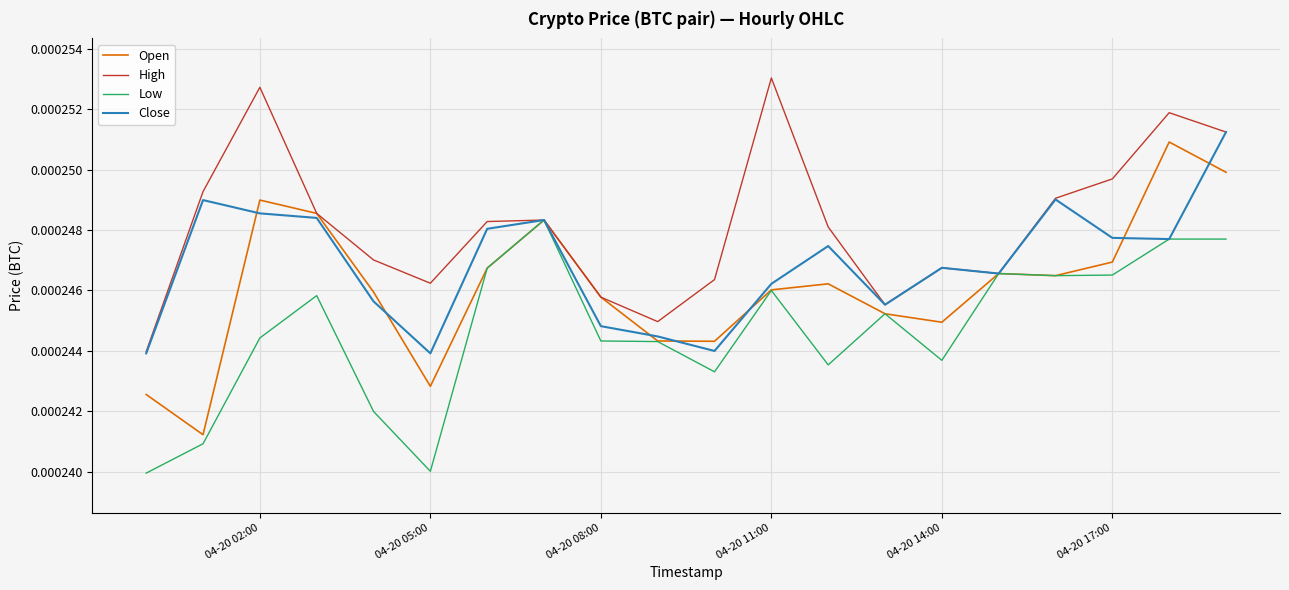

Which series has the largest total across all categories?

High